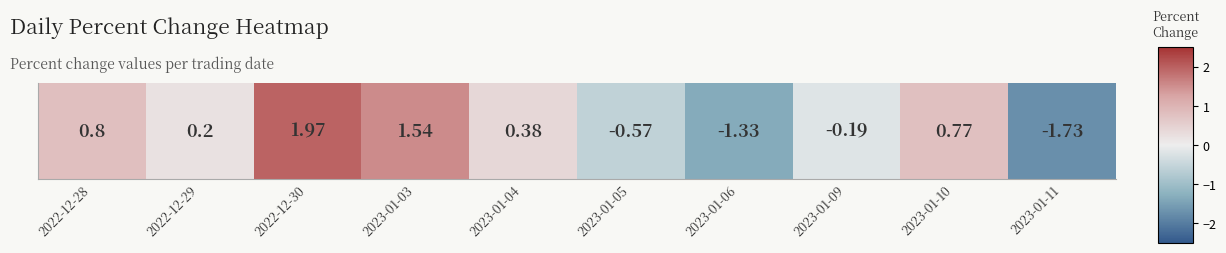

What is the change in value from 2022-12-30 to 2023-01-06?

-3.3